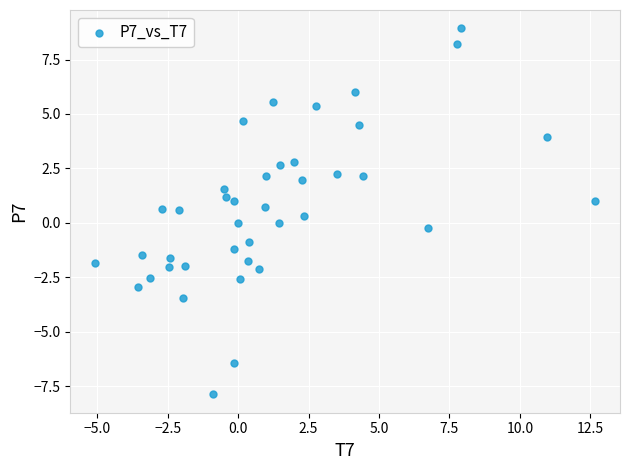

What is the range of Y values (max minus min)?

16.8